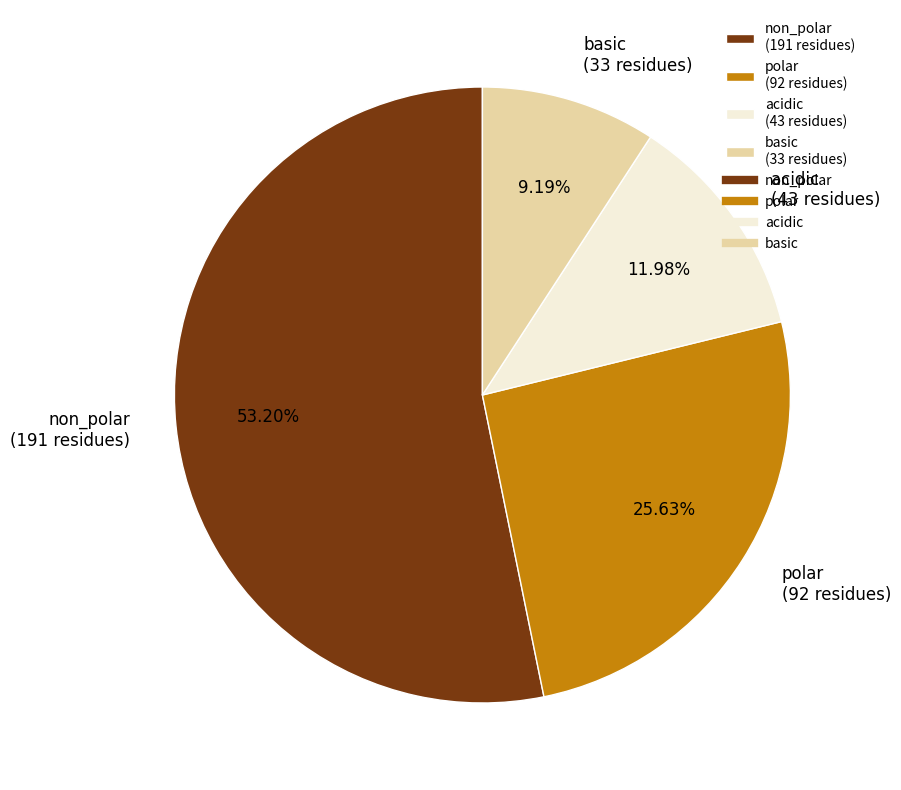

Rank the categories by value from highest to lowest.

non_polar, polar, acidic, basic